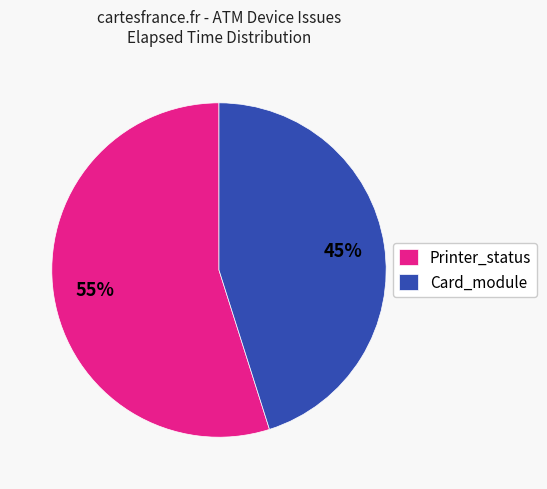

Is it true that Printer_status is 55% of the pie?

True